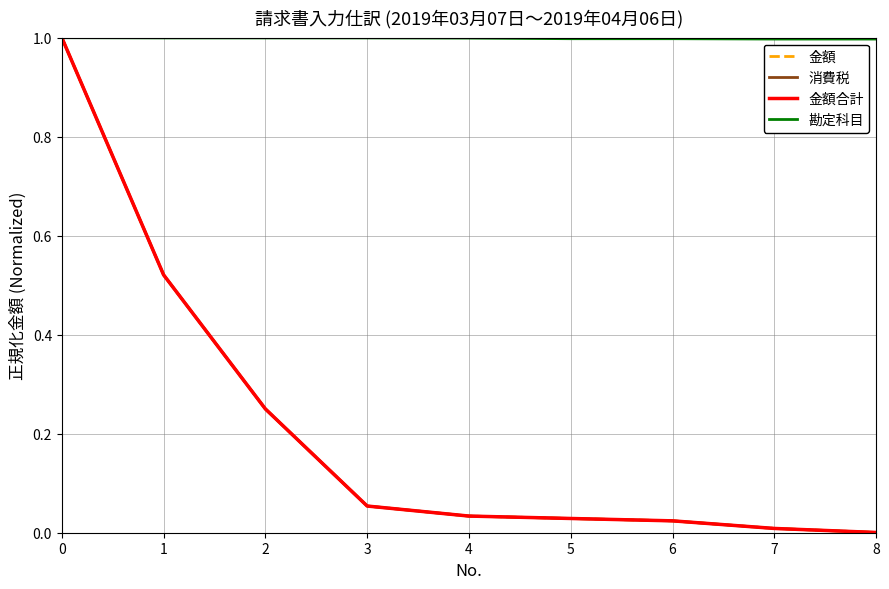

Between 0 and 3, which series saw the biggest shift?

消費税